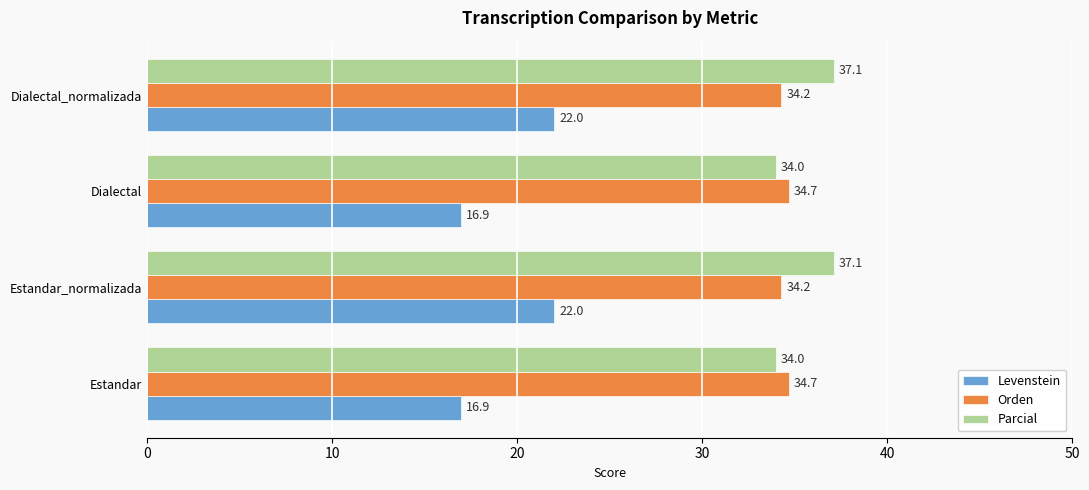

Which series has the widest spread of values?

Levenstein